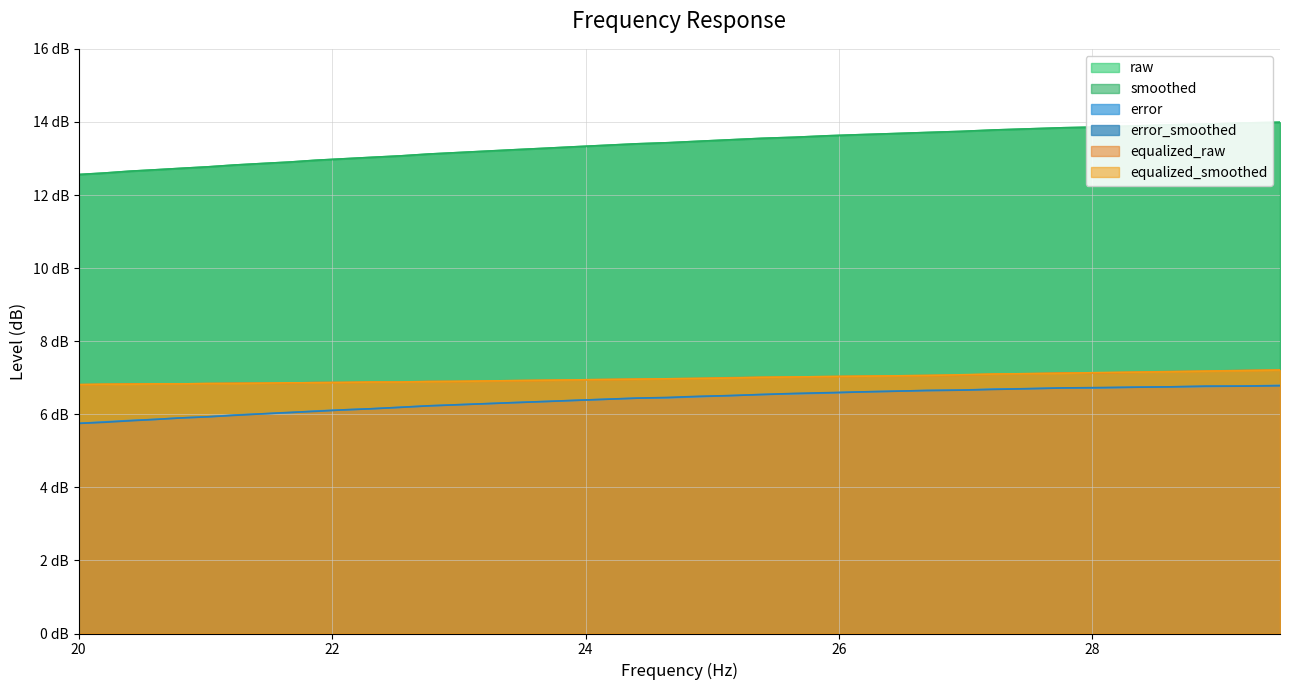

What is the difference between the second highest and second lowest values in the error series?

5.7